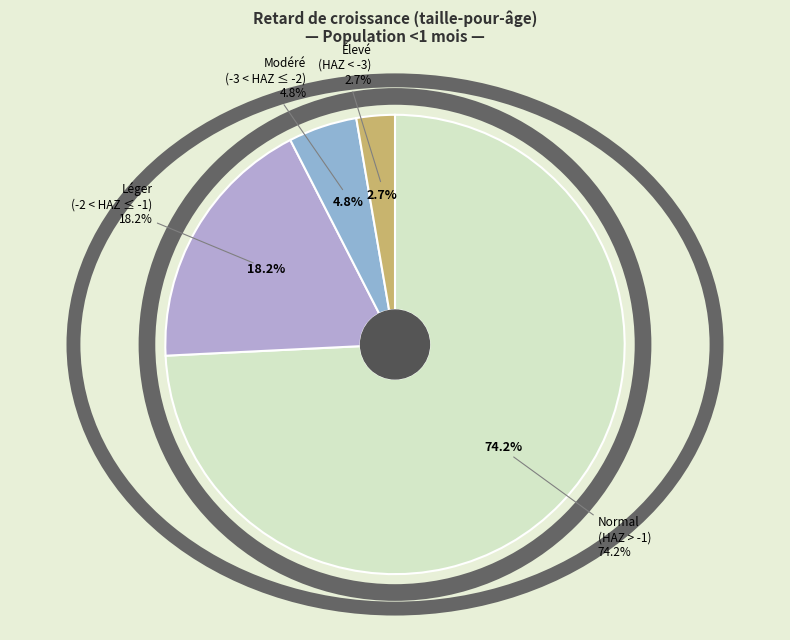

How many segments does this pie chart have?

4